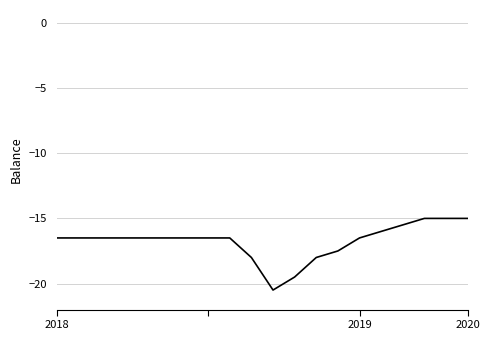

Reading right to left, list all the values displayed in this chart.

-15.0	-15.0	-15.0	-15.5	-16.0	-16.5	-17.5	-18.0	-19.5	-20.5	-18.0	-16.5	-16.5	-16.5	-16.5	-16.5	-16.5	-16.5	-16.5	-16.5